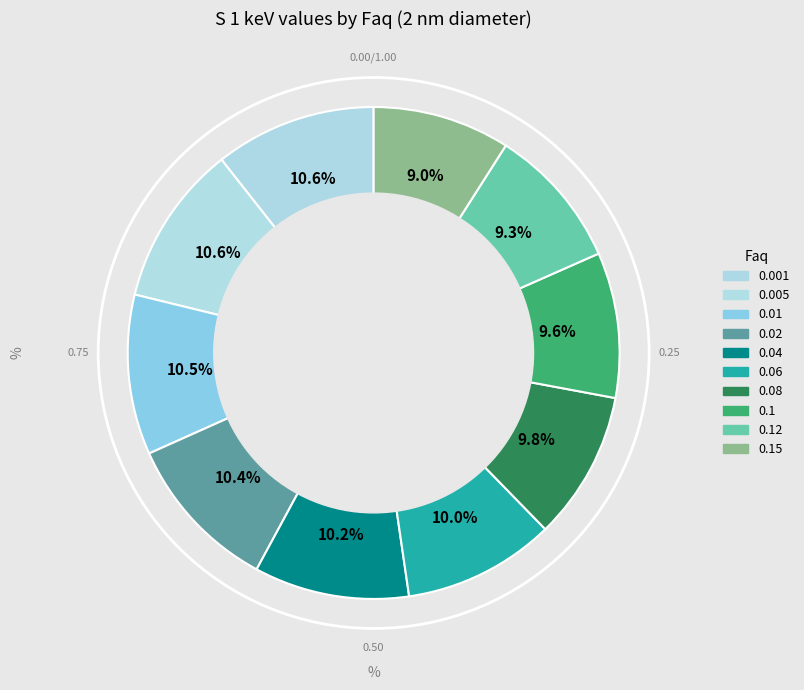

To the nearest percent, what is the difference between the largest and smallest slice percentages?

2%